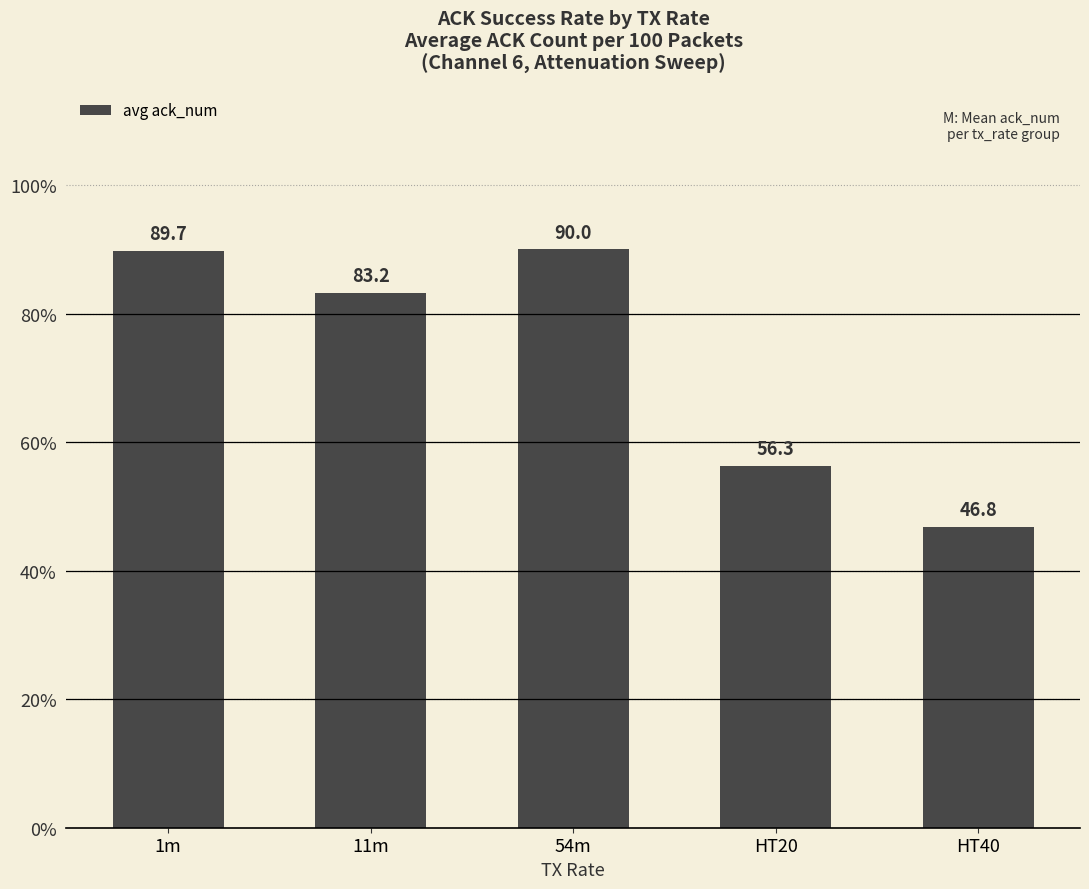

How many data points are above 83?

3